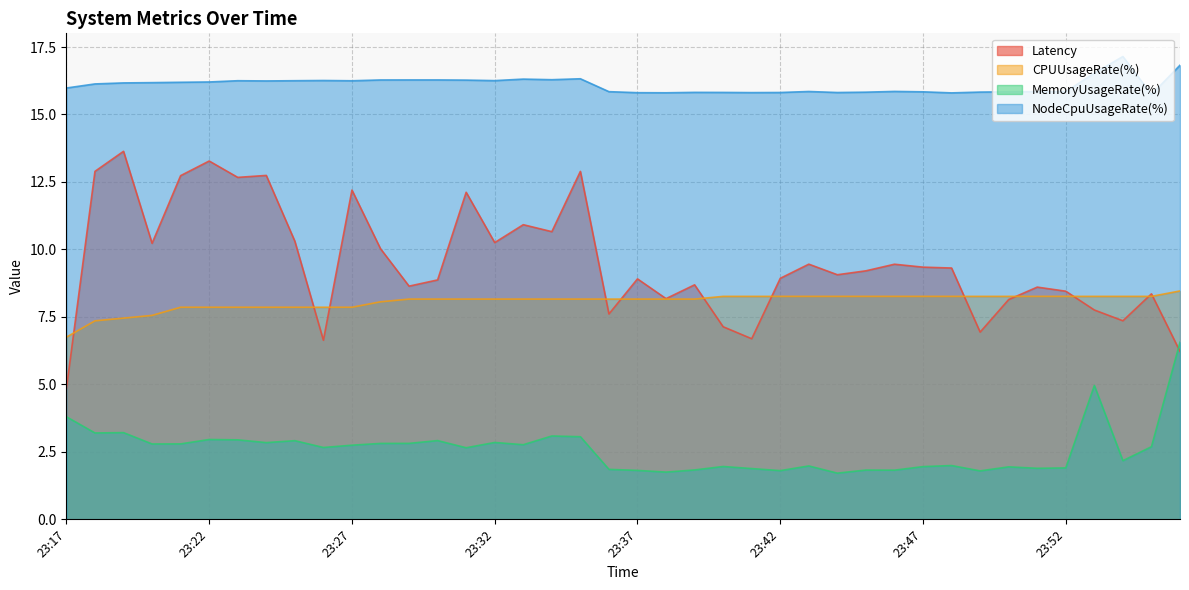

Between 23:36 and 23:37, which is larger?

23:37